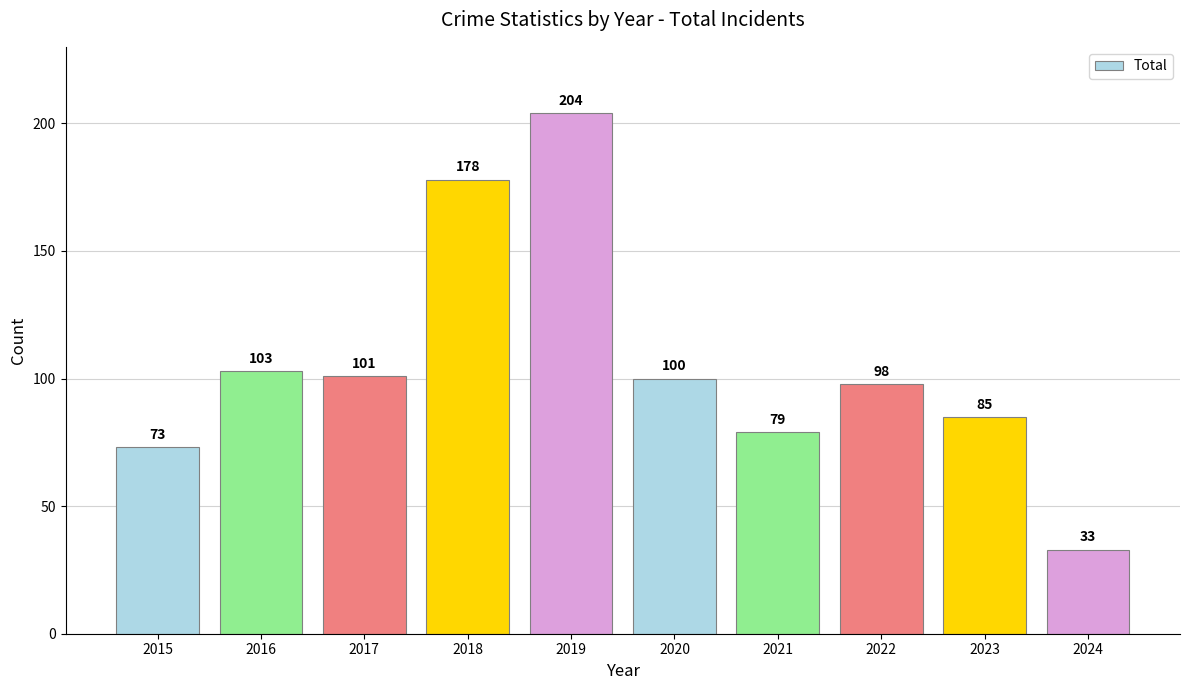

The chart shows a value of 73 at 2015. True or false?

True